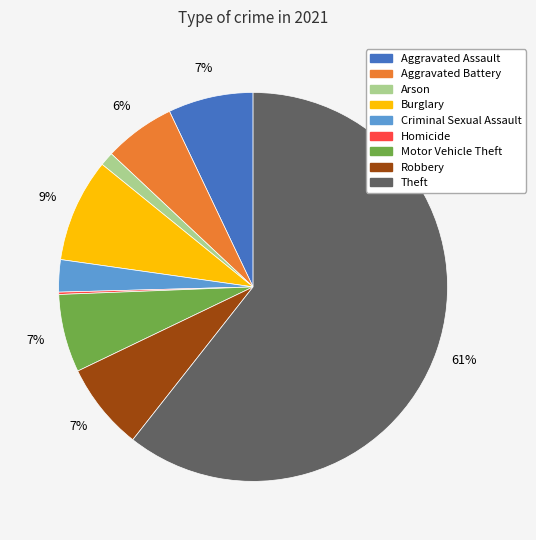

Is it true that Motor Vehicle Theft is 7% of the pie?

True